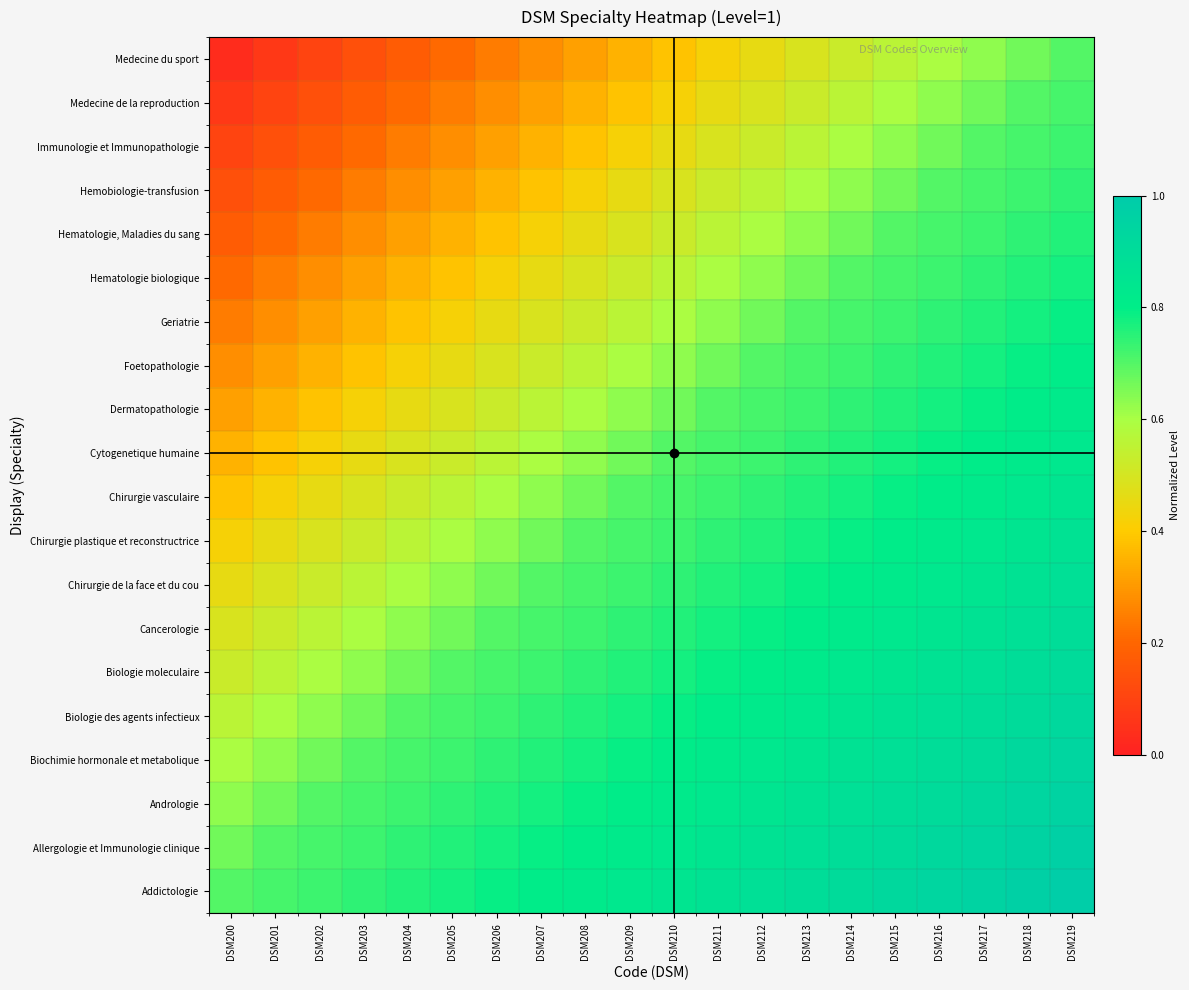

Reading left to right, what are all the values shown in this chart?

Addictologie: DSM200=0.7	DSM201=0.7	DSM202=0.7	DSM203=0.7	DSM204=0.8	DSM205=0.8	DSM206=0.8	DSM207=0.8	DSM208=0.8	DSM209=0.8	DSM210=0.8	DSM211=0.9	DSM212=0.9	DSM213=0.9	DSM214=0.9	DSM215=0.9	DSM216=0.9	DSM217=1.0	DSM218=1.0	DSM219=1.0
Allergologie et Immunologie clinique: DSM200=0.7	DSM201=0.7	DSM202=0.7	DSM203=0.7	DSM204=0.7	DSM205=0.8	DSM206=0.8	DSM207=0.8	DSM208=0.8	DSM209=0.8	DSM210=0.8	DSM211=0.8	DSM212=0.9	DSM213=0.9	DSM214=0.9	DSM215=0.9	DSM216=0.9	DSM217=0.9	DSM218=1.0	DSM219=1.0
Andrologie: DSM200=0.6	DSM201=0.7	DSM202=0.7	DSM203=0.7	DSM204=0.7	DSM205=0.7	DSM206=0.8	DSM207=0.8	DSM208=0.8	DSM209=0.8	DSM210=0.8	DSM211=0.8	DSM212=0.8	DSM213=0.9	DSM214=0.9	DSM215=0.9	DSM216=0.9	DSM217=0.9	DSM218=0.9	DSM219=1.0
Biochimie hormonale et metabolique: DSM200=0.6	DSM201=0.6	DSM202=0.7	DSM203=0.7	DSM204=0.7	DSM205=0.7	DSM206=0.7	DSM207=0.8	DSM208=0.8	DSM209=0.8	DSM210=0.8	DSM211=0.8	DSM212=0.8	DSM213=0.8	DSM214=0.9	DSM215=0.9	DSM216=0.9	DSM217=0.9	DSM218=0.9	DSM219=0.9
Biologie des agents infectieux: DSM200=0.6	DSM201=0.6	DSM202=0.6	DSM203=0.7	DSM204=0.7	DSM205=0.7	DSM206=0.7	DSM207=0.7	DSM208=0.8	DSM209=0.8	DSM210=0.8	DSM211=0.8	DSM212=0.8	DSM213=0.8	DSM214=0.8	DSM215=0.9	DSM216=0.9	DSM217=0.9	DSM218=0.9	DSM219=0.9
Biologie moleculaire: DSM200=0.5	DSM201=0.6	DSM202=0.6	DSM203=0.6	DSM204=0.7	DSM205=0.7	DSM206=0.7	DSM207=0.7	DSM208=0.7	DSM209=0.8	DSM210=0.8	DSM211=0.8	DSM212=0.8	DSM213=0.8	DSM214=0.8	DSM215=0.8	DSM216=0.9	DSM217=0.9	DSM218=0.9	DSM219=0.9
Cancerologie: DSM200=0.5	DSM201=0.5	DSM202=0.6	DSM203=0.6	DSM204=0.6	DSM205=0.7	DSM206=0.7	DSM207=0.7	DSM208=0.7	DSM209=0.7	DSM210=0.8	DSM211=0.8	DSM212=0.8	DSM213=0.8	DSM214=0.8	DSM215=0.8	DSM216=0.8	DSM217=0.9	DSM218=0.9	DSM219=0.9
Chirurgie de la face et du cou: DSM200=0.5	DSM201=0.5	DSM202=0.5	DSM203=0.6	DSM204=0.6	DSM205=0.6	DSM206=0.7	DSM207=0.7	DSM208=0.7	DSM209=0.7	DSM210=0.7	DSM211=0.8	DSM212=0.8	DSM213=0.8	DSM214=0.8	DSM215=0.8	DSM216=0.8	DSM217=0.8	DSM218=0.9	DSM219=0.9
Chirurgie plastique et reconstructrice: DSM200=0.4	DSM201=0.5	DSM202=0.5	DSM203=0.5	DSM204=0.6	DSM205=0.6	DSM206=0.6	DSM207=0.7	DSM208=0.7	DSM209=0.7	DSM210=0.7	DSM211=0.7	DSM212=0.8	DSM213=0.8	DSM214=0.8	DSM215=0.8	DSM216=0.8	DSM217=0.8	DSM218=0.8	DSM219=0.9
Chirurgie vasculaire: DSM200=0.4	DSM201=0.4	DSM202=0.5	DSM203=0.5	DSM204=0.5	DSM205=0.6	DSM206=0.6	DSM207=0.6	DSM208=0.7	DSM209=0.7	DSM210=0.7	DSM211=0.7	DSM212=0.7	DSM213=0.8	DSM214=0.8	DSM215=0.8	DSM216=0.8	DSM217=0.8	DSM218=0.8	DSM219=0.8
Cytogenetique humaine: DSM200=0.3	DSM201=0.4	DSM202=0.4	DSM203=0.5	DSM204=0.5	DSM205=0.5	DSM206=0.6	DSM207=0.6	DSM208=0.6	DSM209=0.7	DSM210=0.7	DSM211=0.7	DSM212=0.7	DSM213=0.7	DSM214=0.8	DSM215=0.8	DSM216=0.8	DSM217=0.8	DSM218=0.8	DSM219=0.8
Dermatopathologie: DSM200=0.3	DSM201=0.3	DSM202=0.4	DSM203=0.4	DSM204=0.5	DSM205=0.5	DSM206=0.5	DSM207=0.6	DSM208=0.6	DSM209=0.6	DSM210=0.7	DSM211=0.7	DSM212=0.7	DSM213=0.7	DSM214=0.7	DSM215=0.8	DSM216=0.8	DSM217=0.8	DSM218=0.8	DSM219=0.8
Foetopathologie: DSM200=0.3	DSM201=0.3	DSM202=0.3	DSM203=0.4	DSM204=0.4	DSM205=0.5	DSM206=0.5	DSM207=0.5	DSM208=0.6	DSM209=0.6	DSM210=0.6	DSM211=0.7	DSM212=0.7	DSM213=0.7	DSM214=0.7	DSM215=0.7	DSM216=0.8	DSM217=0.8	DSM218=0.8	DSM219=0.8
Geriatrie: DSM200=0.2	DSM201=0.3	DSM202=0.3	DSM203=0.3	DSM204=0.4	DSM205=0.4	DSM206=0.5	DSM207=0.5	DSM208=0.5	DSM209=0.6	DSM210=0.6	DSM211=0.6	DSM212=0.7	DSM213=0.7	DSM214=0.7	DSM215=0.7	DSM216=0.7	DSM217=0.8	DSM218=0.8	DSM219=0.8
Hematologie biologique: DSM200=0.2	DSM201=0.2	DSM202=0.3	DSM203=0.3	DSM204=0.3	DSM205=0.4	DSM206=0.4	DSM207=0.5	DSM208=0.5	DSM209=0.5	DSM210=0.6	DSM211=0.6	DSM212=0.6	DSM213=0.7	DSM214=0.7	DSM215=0.7	DSM216=0.7	DSM217=0.7	DSM218=0.8	DSM219=0.8
Hematologie, Maladies du sang: DSM200=0.2	DSM201=0.2	DSM202=0.2	DSM203=0.3	DSM204=0.3	DSM205=0.3	DSM206=0.4	DSM207=0.4	DSM208=0.5	DSM209=0.5	DSM210=0.5	DSM211=0.6	DSM212=0.6	DSM213=0.6	DSM214=0.7	DSM215=0.7	DSM216=0.7	DSM217=0.7	DSM218=0.7	DSM219=0.8
Hemobiologie-transfusion: DSM200=0.1	DSM201=0.2	DSM202=0.2	DSM203=0.2	DSM204=0.3	DSM205=0.3	DSM206=0.3	DSM207=0.4	DSM208=0.4	DSM209=0.5	DSM210=0.5	DSM211=0.5	DSM212=0.6	DSM213=0.6	DSM214=0.6	DSM215=0.7	DSM216=0.7	DSM217=0.7	DSM218=0.7	DSM219=0.7
Immunologie et Immunopathologie: DSM200=0.1	DSM201=0.1	DSM202=0.2	DSM203=0.2	DSM204=0.2	DSM205=0.3	DSM206=0.3	DSM207=0.3	DSM208=0.4	DSM209=0.4	DSM210=0.5	DSM211=0.5	DSM212=0.5	DSM213=0.6	DSM214=0.6	DSM215=0.6	DSM216=0.7	DSM217=0.7	DSM218=0.7	DSM219=0.7
Medecine de la reproduction: DSM200=0.1	DSM201=0.1	DSM202=0.1	DSM203=0.2	DSM204=0.2	DSM205=0.2	DSM206=0.3	DSM207=0.3	DSM208=0.3	DSM209=0.4	DSM210=0.4	DSM211=0.5	DSM212=0.5	DSM213=0.5	DSM214=0.6	DSM215=0.6	DSM216=0.6	DSM217=0.7	DSM218=0.7	DSM219=0.7
Medecine du sport: DSM200=0.0	DSM201=0.1	DSM202=0.1	DSM203=0.1	DSM204=0.2	DSM205=0.2	DSM206=0.2	DSM207=0.3	DSM208=0.3	DSM209=0.3	DSM210=0.4	DSM211=0.4	DSM212=0.5	DSM213=0.5	DSM214=0.5	DSM215=0.6	DSM216=0.6	DSM217=0.6	DSM218=0.7	DSM219=0.7